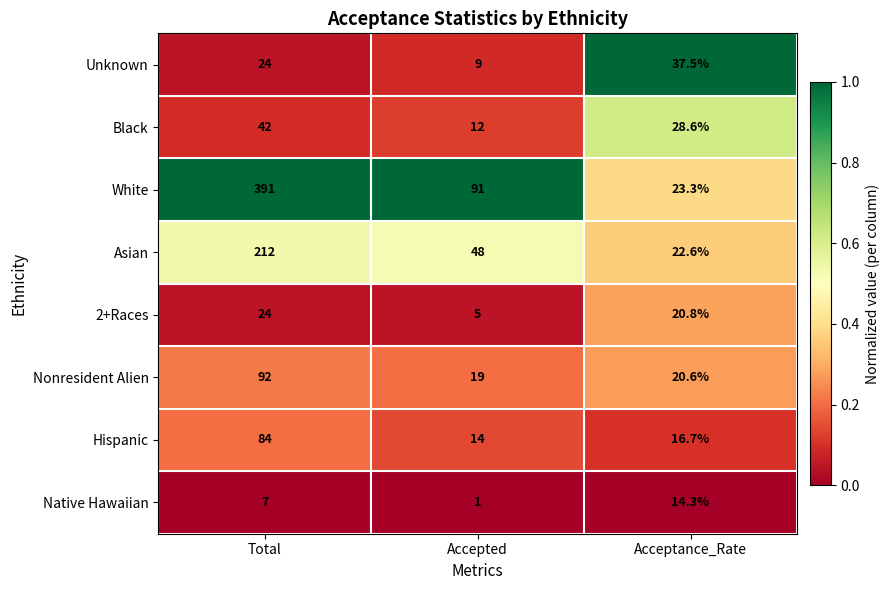

What is the sum of the Black values at Accepted and Total?

54.0